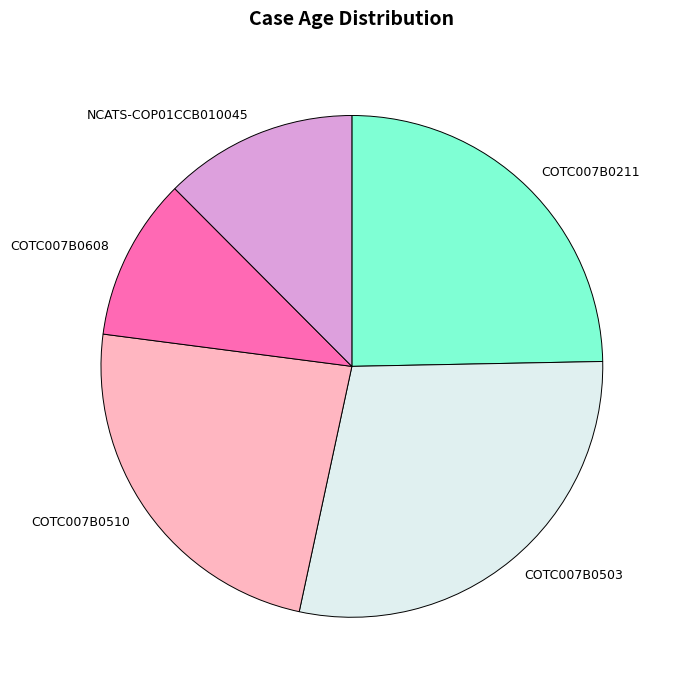

Which has a higher value, NCATS-COP01CCB010045 or COTC007B0510?

COTC007B0510